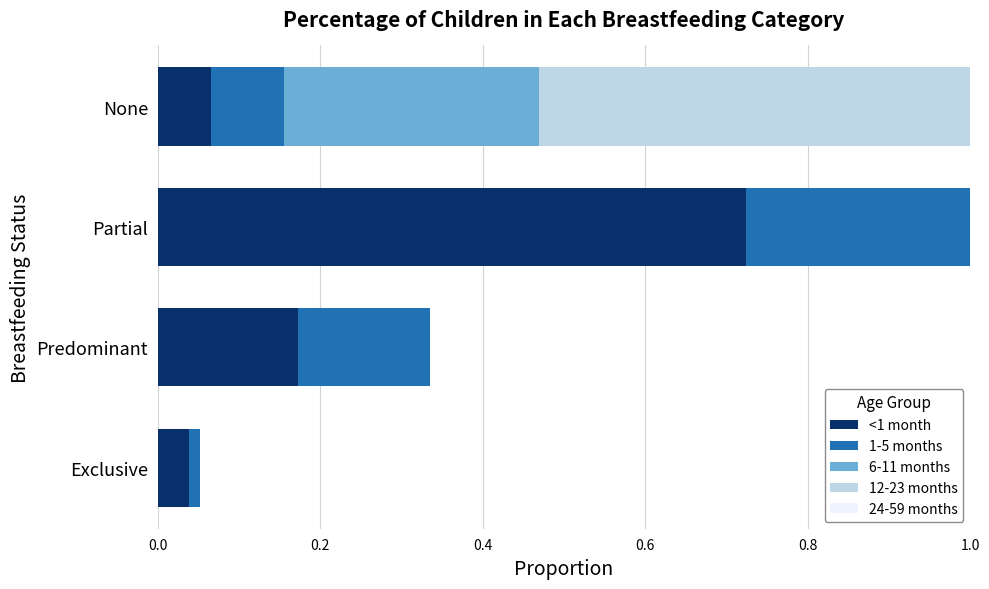

At how many categories does at least one series exceed 0?

4